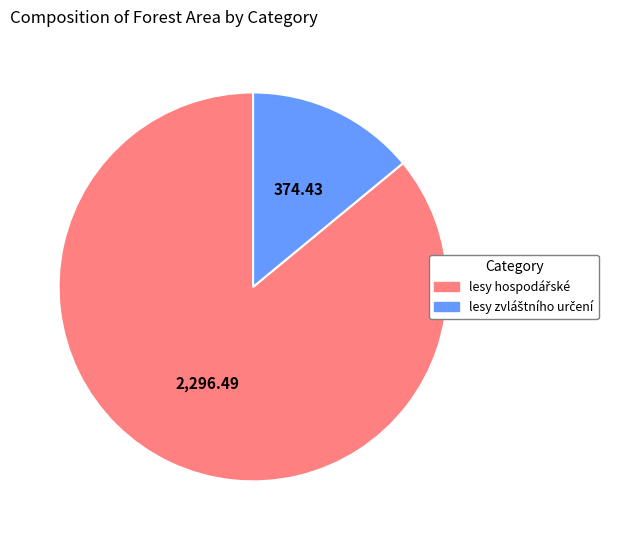

How many slices are in this pie chart?

2